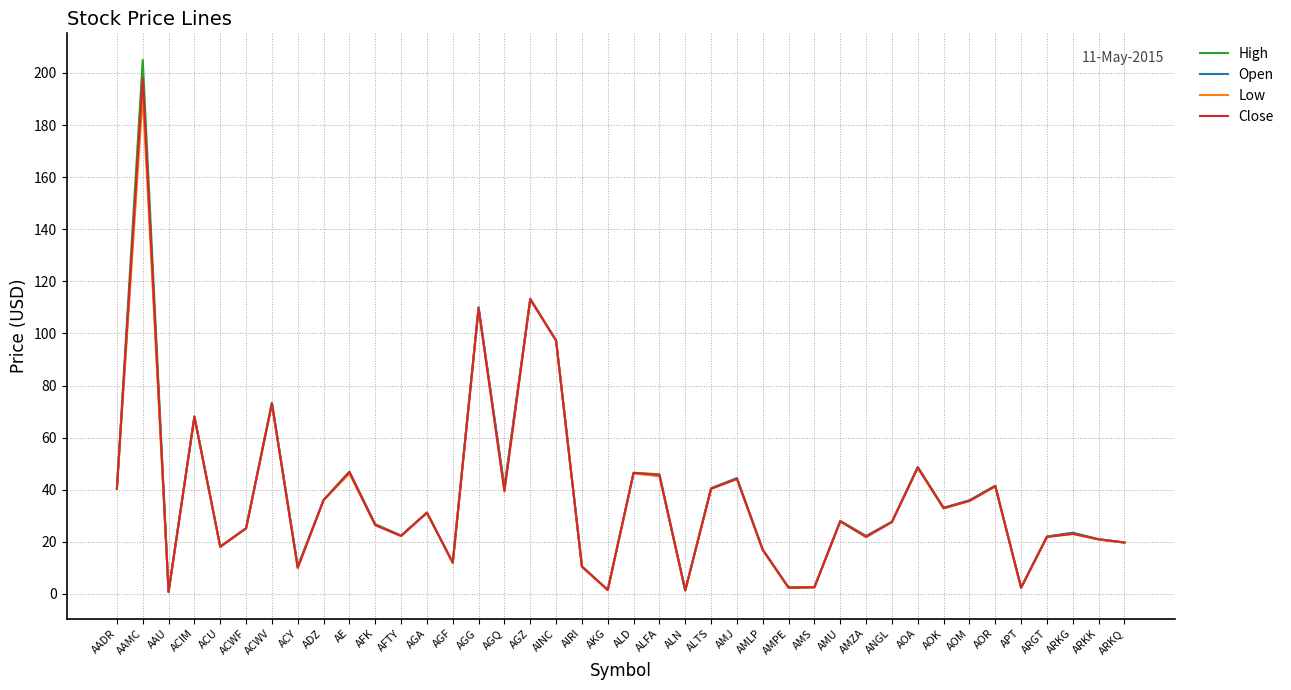

What is the maximum value for Open?

197.3